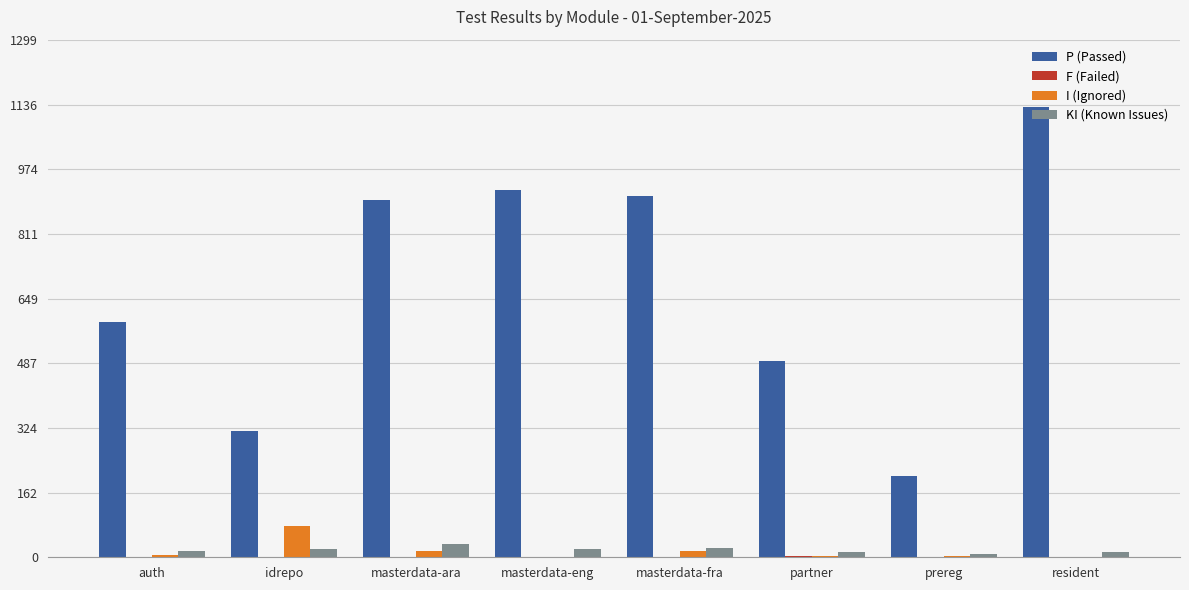

What is the total value across all series at prereg?

216